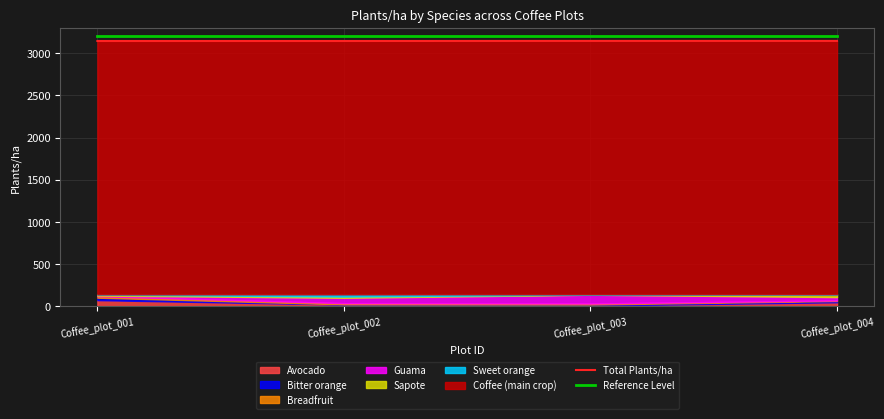

At how many categories does at least one series exceed 3162?

4